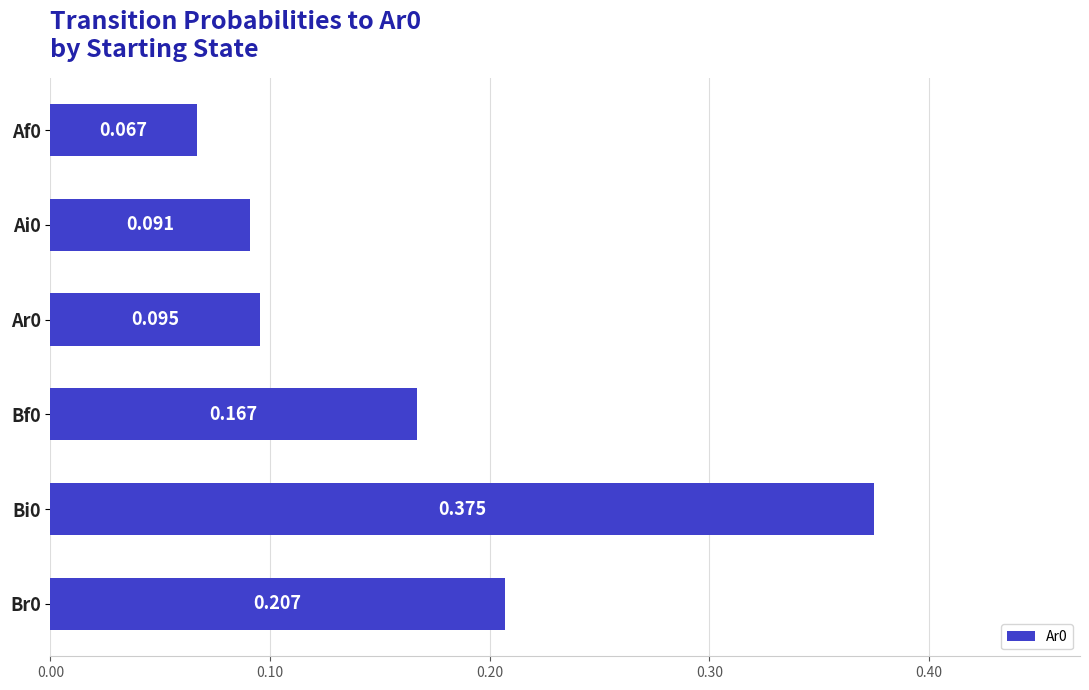

How many bars are there in total?

6